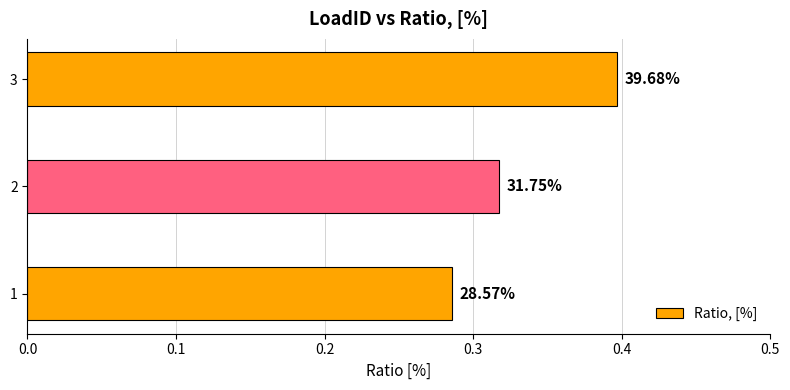

How many bars are there in total?

3